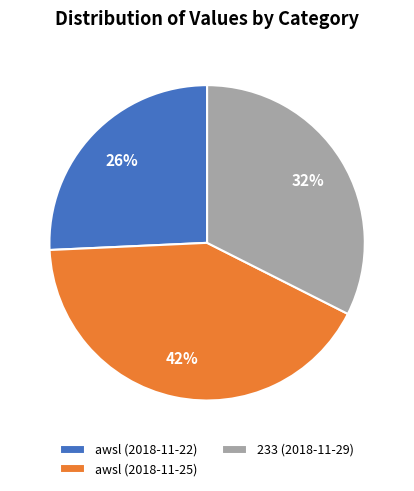

Does awsl (2018-11-22) account for over 50% of the chart?

No